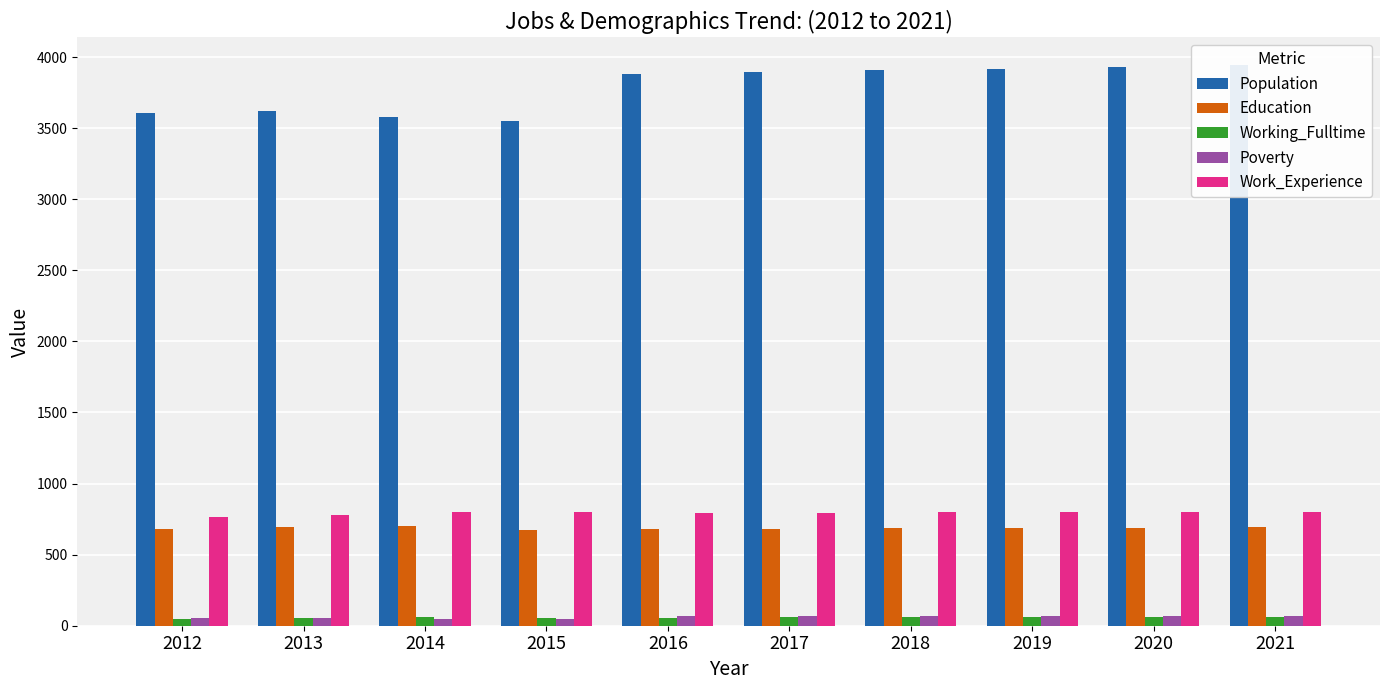

How many groups of bars are there?

10